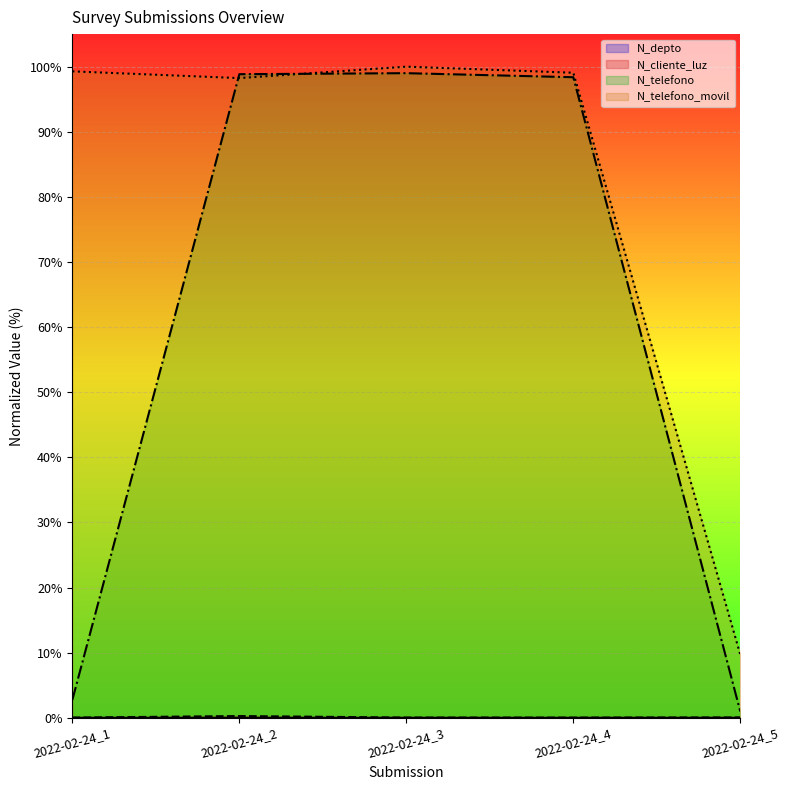

How many lines are shown in the chart?

4